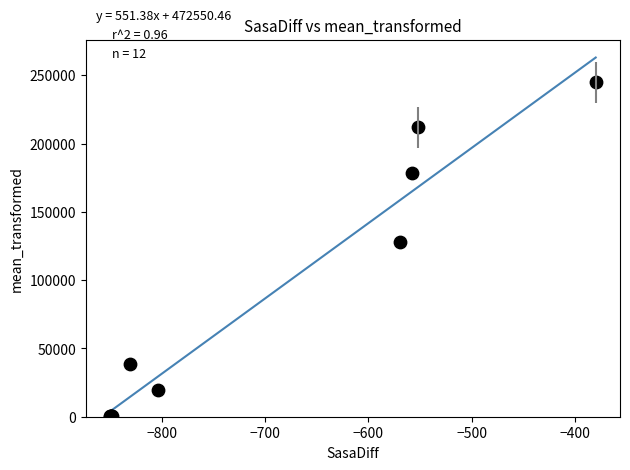

What Y value in the scatter plot is closest to 122500?

128239.6